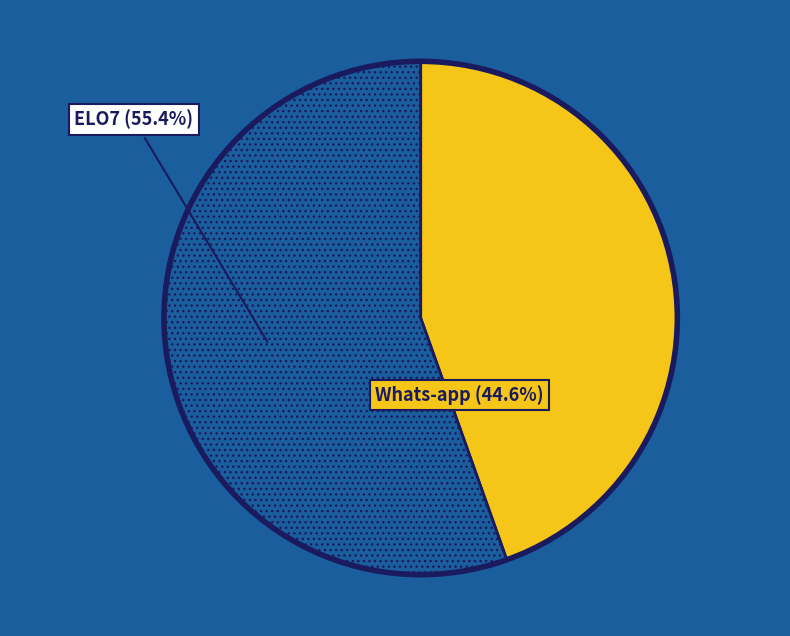

Is there any slice that represents more than half of the pie?

Yes